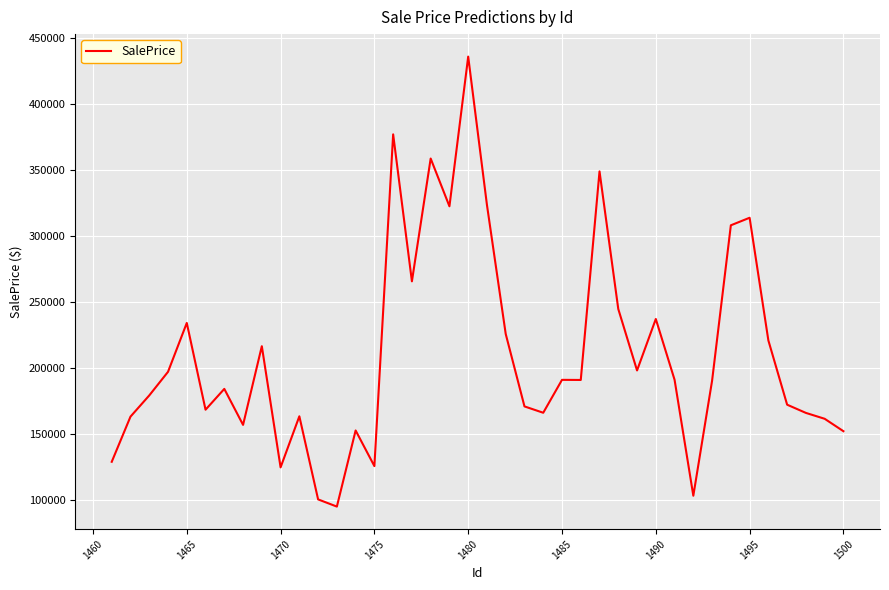

What is the maximum value shown in the chart?

436211.5